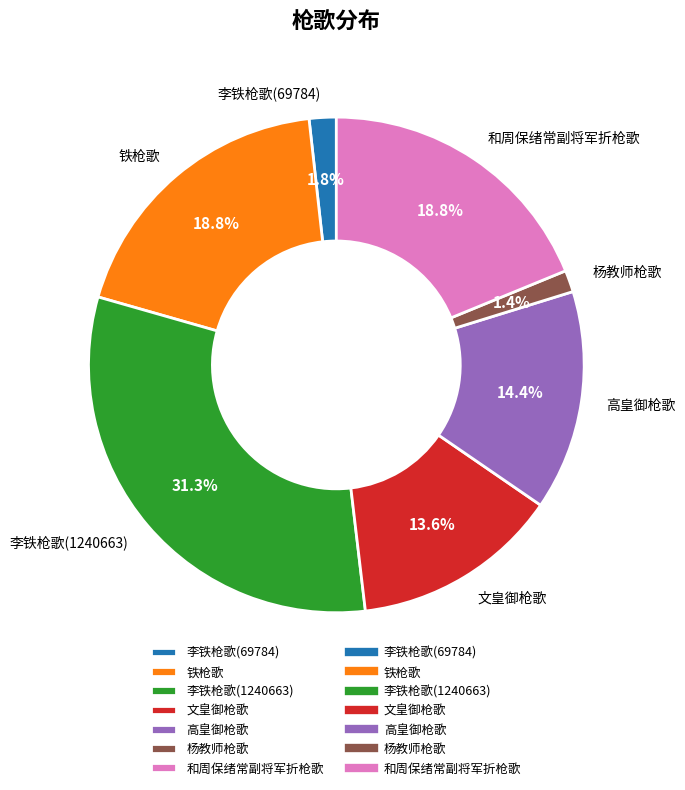

True or false: 李铁枪歌(69784) accounts for 2% of the total.

True